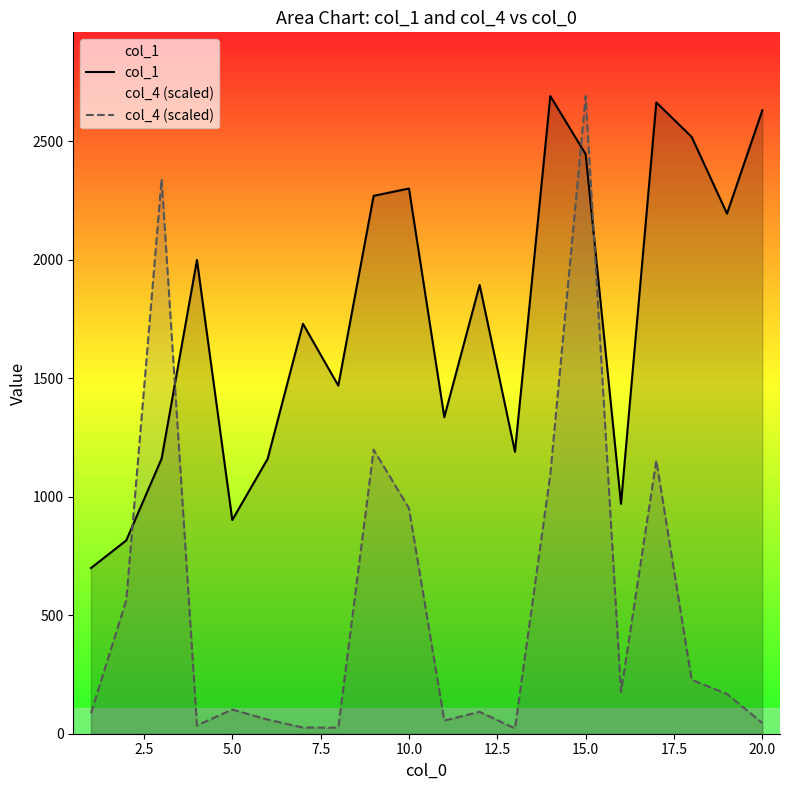

How many data points does each series have?

20